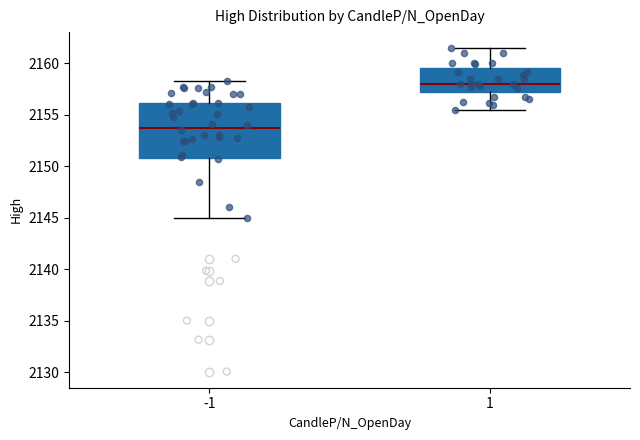

Which box has the highest median line?

1